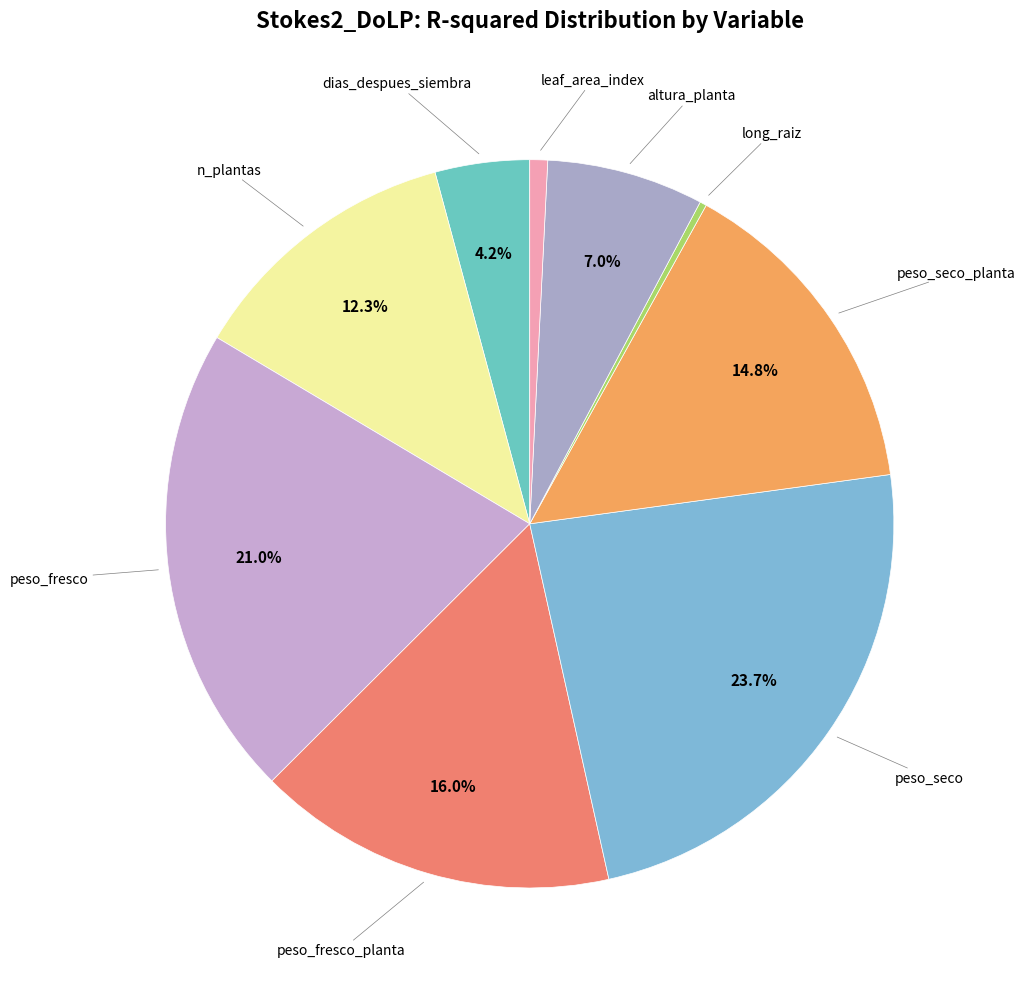

How many segments does this pie chart have?

9